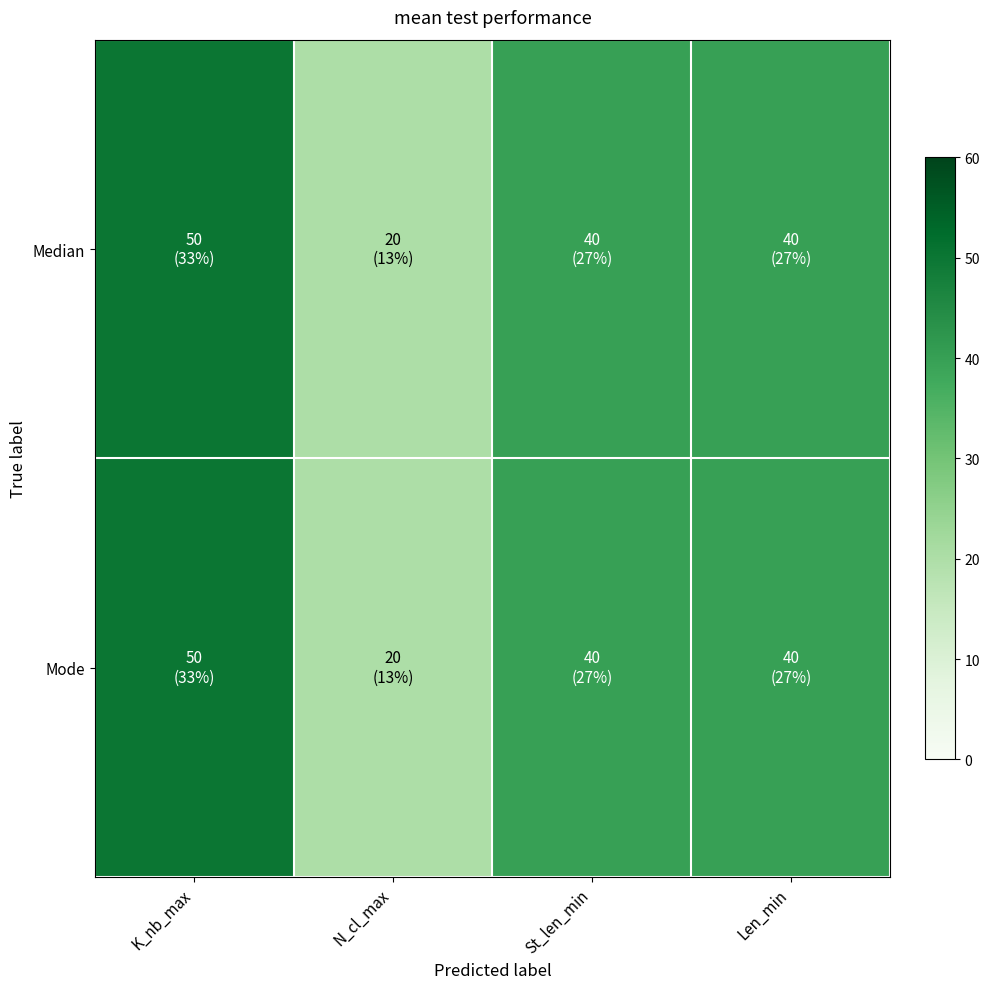

Reading right to left, what are all the values shown in this chart?

Median: Len_min=40	St_len_min=40	N_cl_max=20	K_nb_max=50
Mode: Len_min=40	St_len_min=40	N_cl_max=20	K_nb_max=50